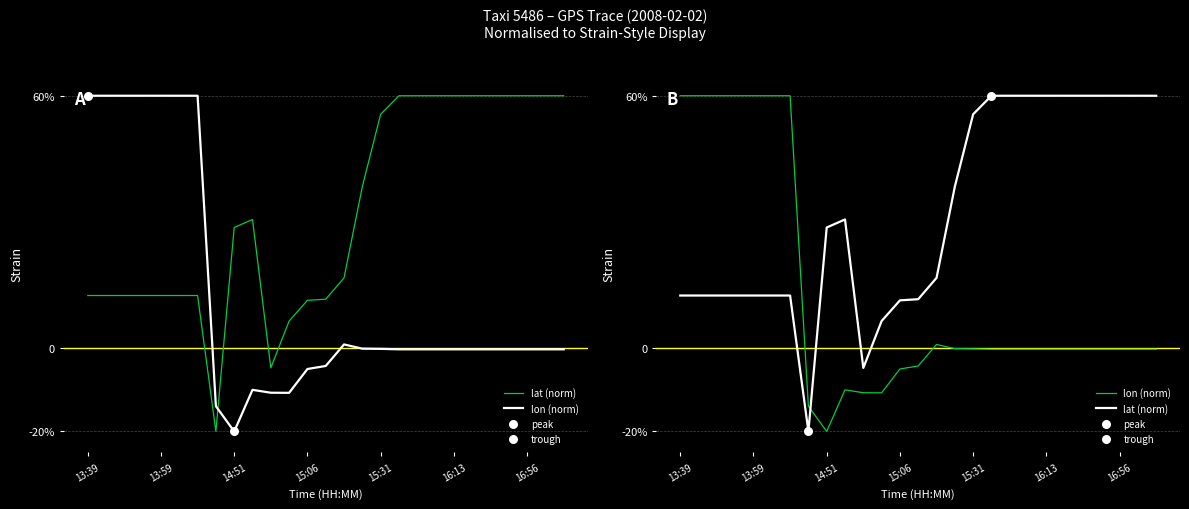

Which series has the largest total across all categories?

lat (norm)